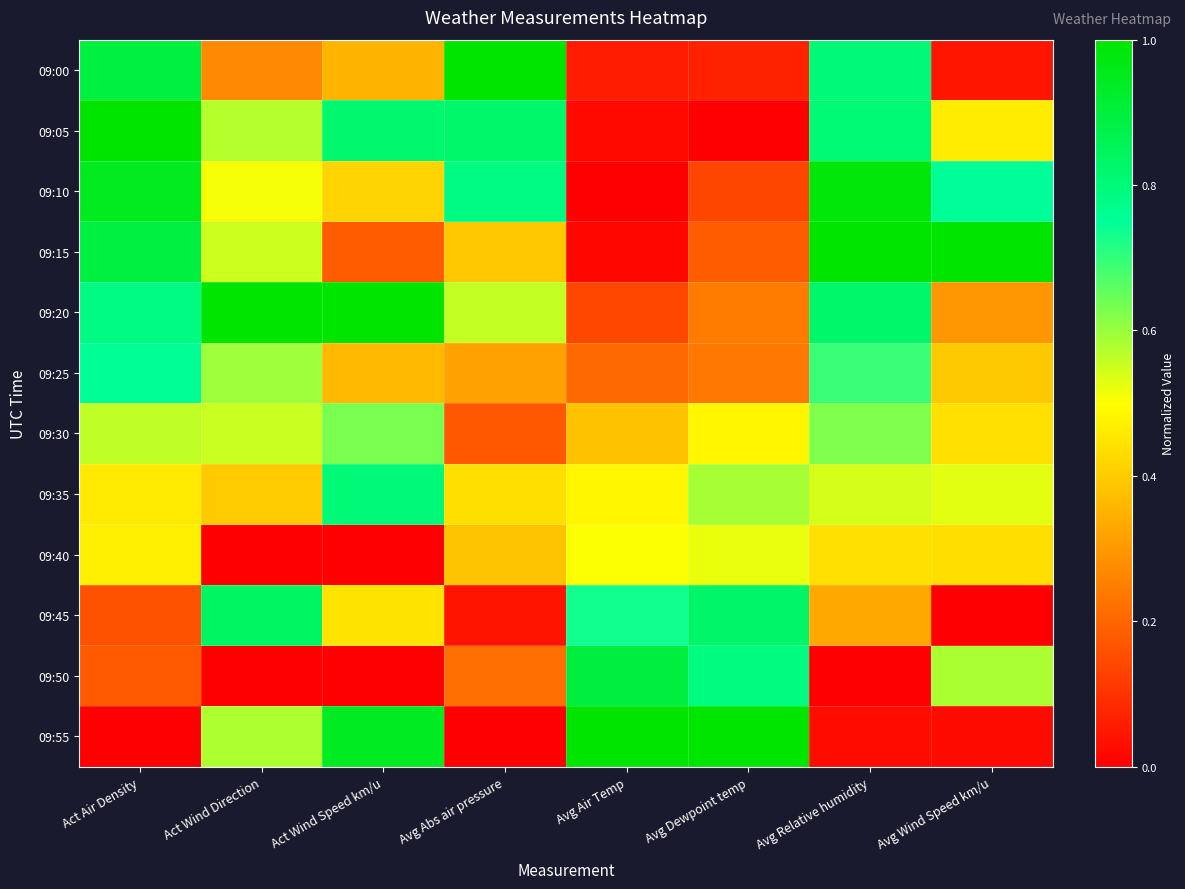

Reading left to right, list all the values displayed in this chart.

09:00: Act Air Density=0.9	Act Wind Direction=0.3	Act Wind Speed km/u=0.4	Avg Abs air pressure=1.0	Avg Air Temp=0.1	Avg Dewpoint temp=0.1	Avg Relative humidity=0.8	Avg Wind Speed km/u=0.0
09:05: Act Air Density=1.0	Act Wind Direction=0.6	Act Wind Speed km/u=0.8	Avg Abs air pressure=0.8	Avg Air Temp=0.0	Avg Dewpoint temp=0.0	Avg Relative humidity=0.8	Avg Wind Speed km/u=0.5
09:10: Act Air Density=0.9	Act Wind Direction=0.5	Act Wind Speed km/u=0.4	Avg Abs air pressure=0.8	Avg Air Temp=0.0	Avg Dewpoint temp=0.1	Avg Relative humidity=1.0	Avg Wind Speed km/u=0.8
09:15: Act Air Density=0.9	Act Wind Direction=0.6	Act Wind Speed km/u=0.2	Avg Abs air pressure=0.4	Avg Air Temp=0.0	Avg Dewpoint temp=0.2	Avg Relative humidity=1.0	Avg Wind Speed km/u=1.0
09:20: Act Air Density=0.8	Act Wind Direction=1.0	Act Wind Speed km/u=1.0	Avg Abs air pressure=0.6	Avg Air Temp=0.1	Avg Dewpoint temp=0.2	Avg Relative humidity=0.8	Avg Wind Speed km/u=0.3
09:25: Act Air Density=0.8	Act Wind Direction=0.6	Act Wind Speed km/u=0.4	Avg Abs air pressure=0.3	Avg Air Temp=0.2	Avg Dewpoint temp=0.2	Avg Relative humidity=0.7	Avg Wind Speed km/u=0.4
09:30: Act Air Density=0.6	Act Wind Direction=0.6	Act Wind Speed km/u=0.6	Avg Abs air pressure=0.2	Avg Air Temp=0.4	Avg Dewpoint temp=0.5	Avg Relative humidity=0.6	Avg Wind Speed km/u=0.4
09:35: Act Air Density=0.5	Act Wind Direction=0.4	Act Wind Speed km/u=0.8	Avg Abs air pressure=0.4	Avg Air Temp=0.5	Avg Dewpoint temp=0.6	Avg Relative humidity=0.5	Avg Wind Speed km/u=0.5
09:40: Act Air Density=0.5	Act Wind Direction=0.0	Act Wind Speed km/u=0.0	Avg Abs air pressure=0.4	Avg Air Temp=0.5	Avg Dewpoint temp=0.5	Avg Relative humidity=0.4	Avg Wind Speed km/u=0.4
09:45: Act Air Density=0.2	Act Wind Direction=0.8	Act Wind Speed km/u=0.4	Avg Abs air pressure=0.0	Avg Air Temp=0.7	Avg Dewpoint temp=0.8	Avg Relative humidity=0.3	Avg Wind Speed km/u=0.0
09:50: Act Air Density=0.2	Act Wind Direction=0.0	Act Wind Speed km/u=0.0	Avg Abs air pressure=0.2	Avg Air Temp=0.9	Avg Dewpoint temp=0.8	Avg Relative humidity=0.0	Avg Wind Speed km/u=0.6
09:55: Act Air Density=0.0	Act Wind Direction=0.6	Act Wind Speed km/u=0.9	Avg Abs air pressure=0.0	Avg Air Temp=1.0	Avg Dewpoint temp=1.0	Avg Relative humidity=0.0	Avg Wind Speed km/u=0.0